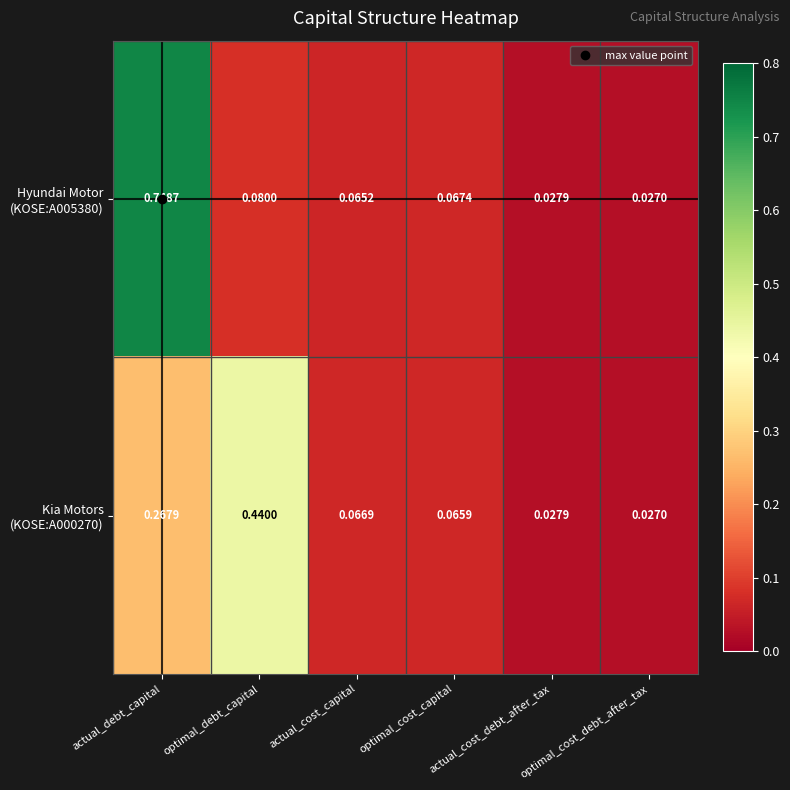

At which category is the sum across all series the highest?

actual_debt_capital